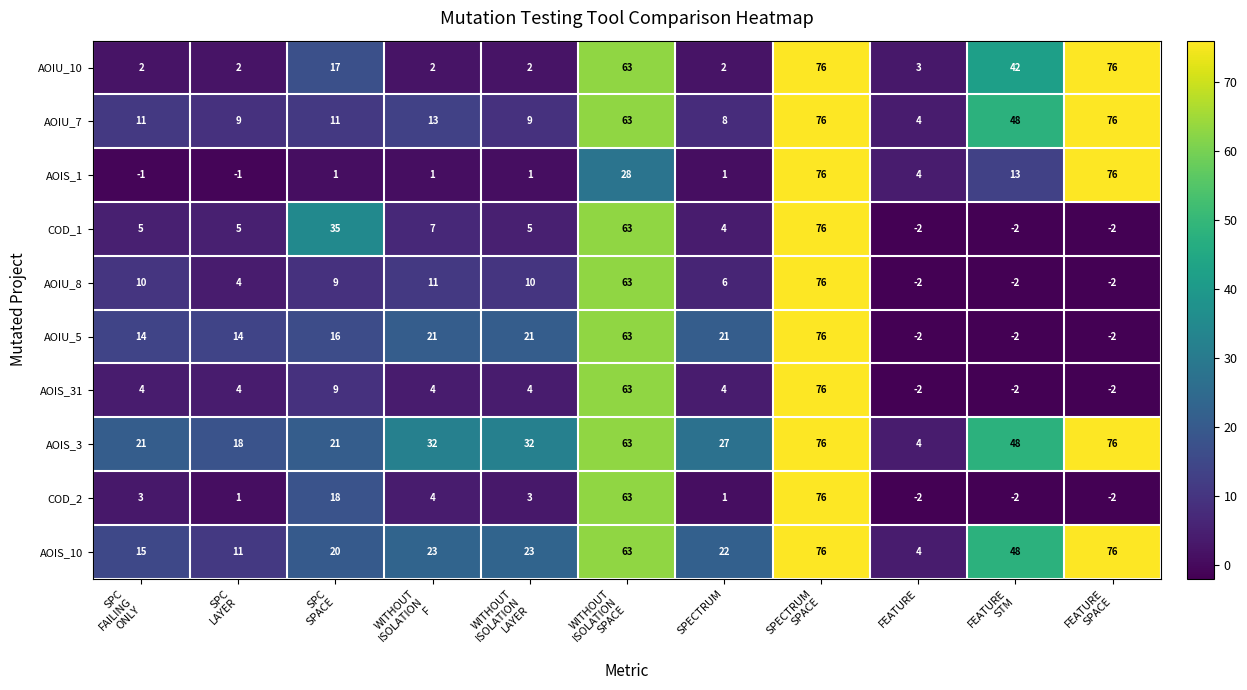

Which series has the largest total across all categories?

AOIS_3